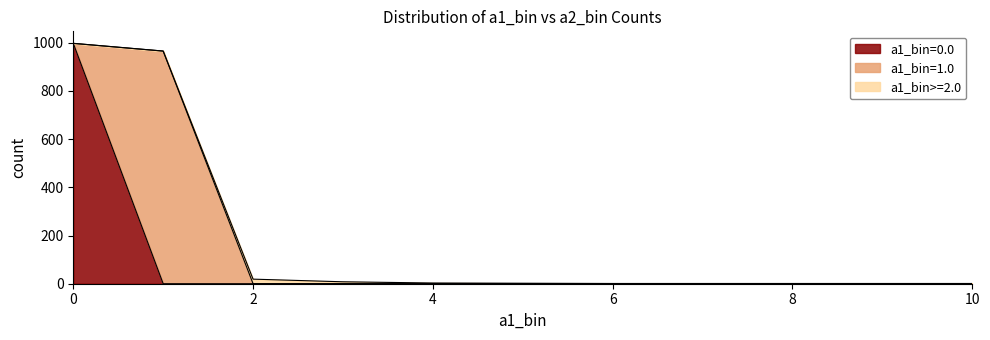

Which has a higher value, 3.0 or 10.0?

3.0